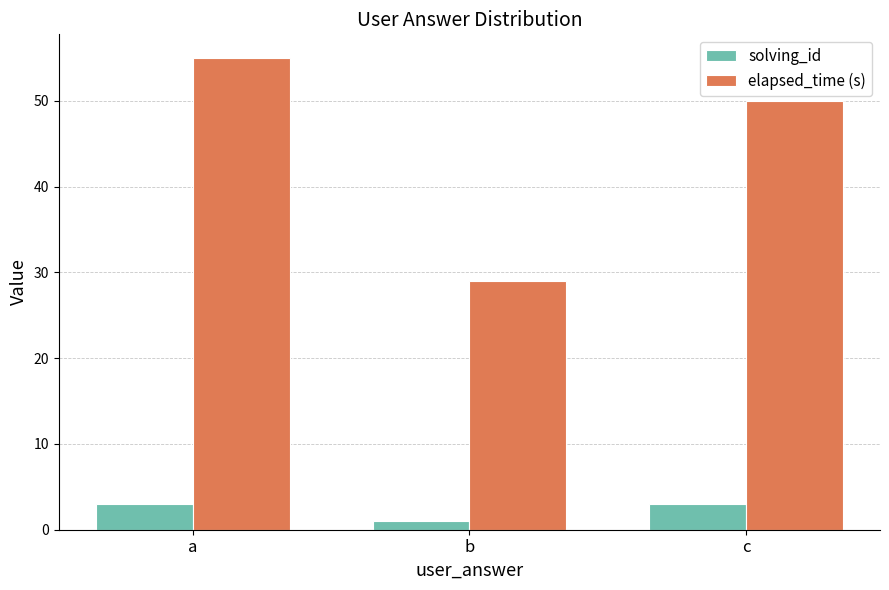

Reading left to right, transcribe all the data shown in this chart.

solving_id: 3	1	3
elapsed_time (s): 55	29	50